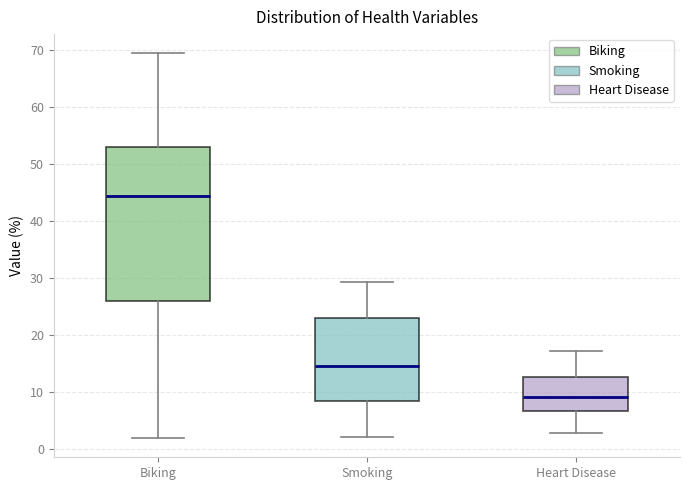

Which box is the tallest, from its lower edge to its upper edge?

Biking